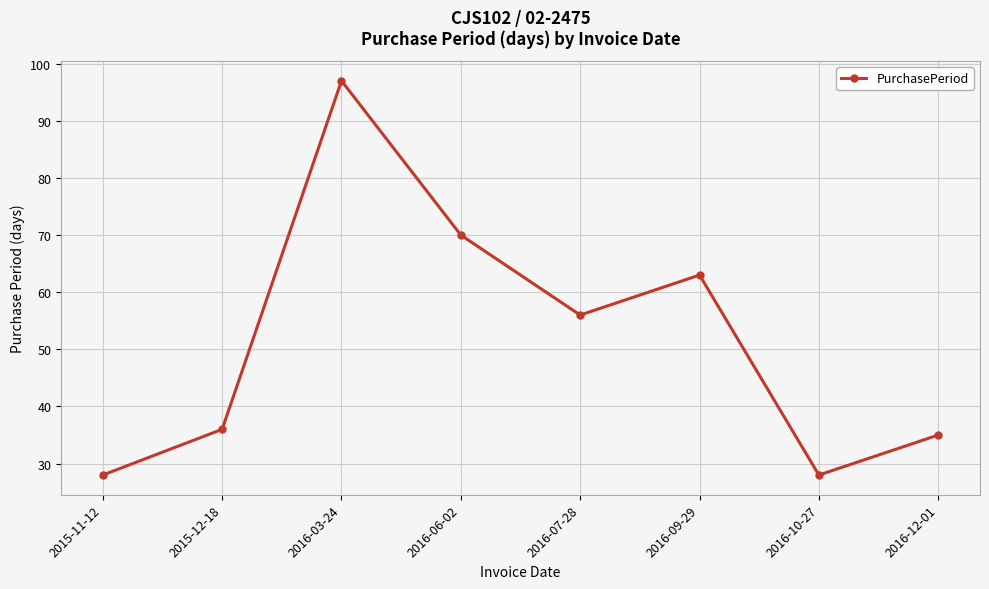

How many lines are shown in the chart?

1